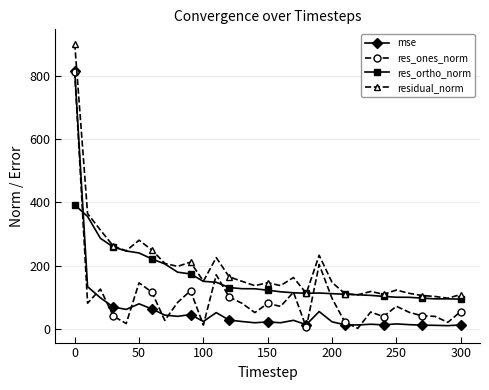

What is the value of the res_ones_norm point at the 7th from the left?

115.5